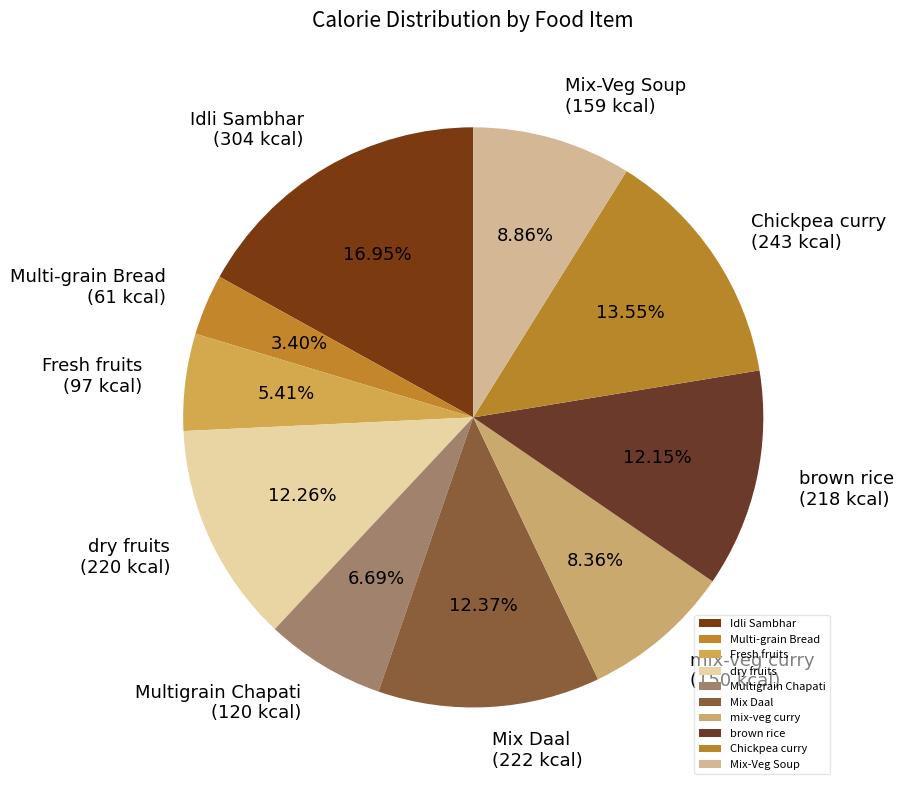

What percentage is the Chickpea curry slice, to the nearest percent?

14%